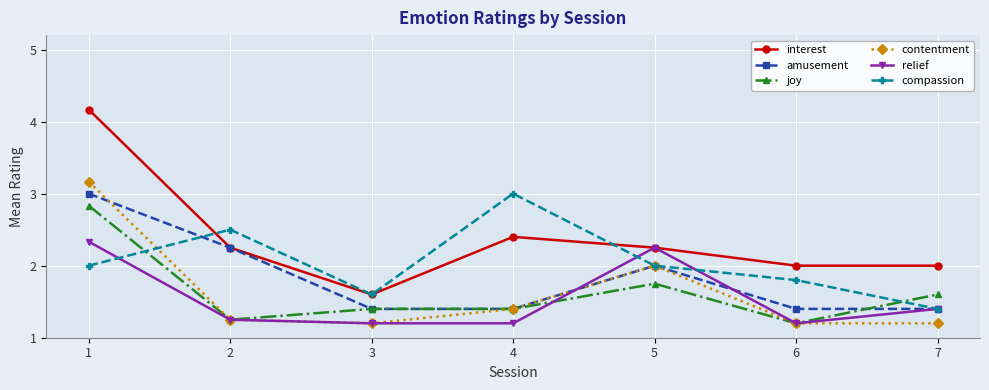

What is the spread (max minus min) of values at 3?

0.4